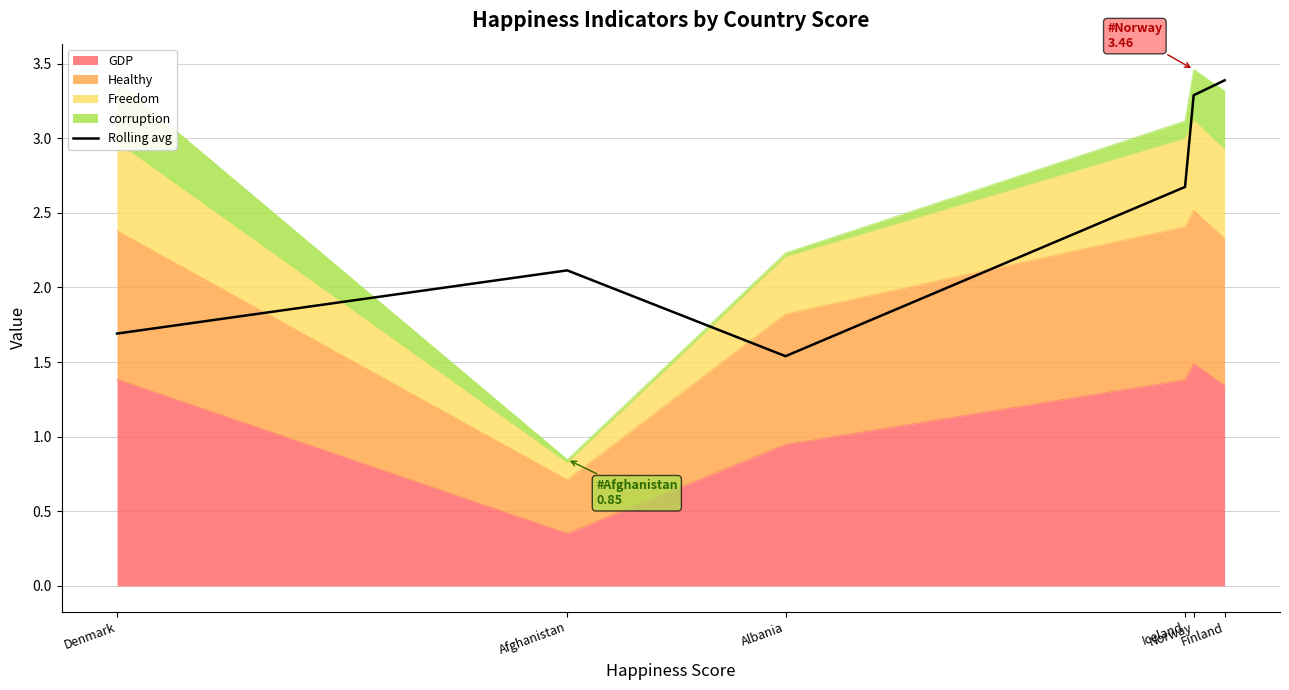

What is the label of the 6th point from the left?

Finland